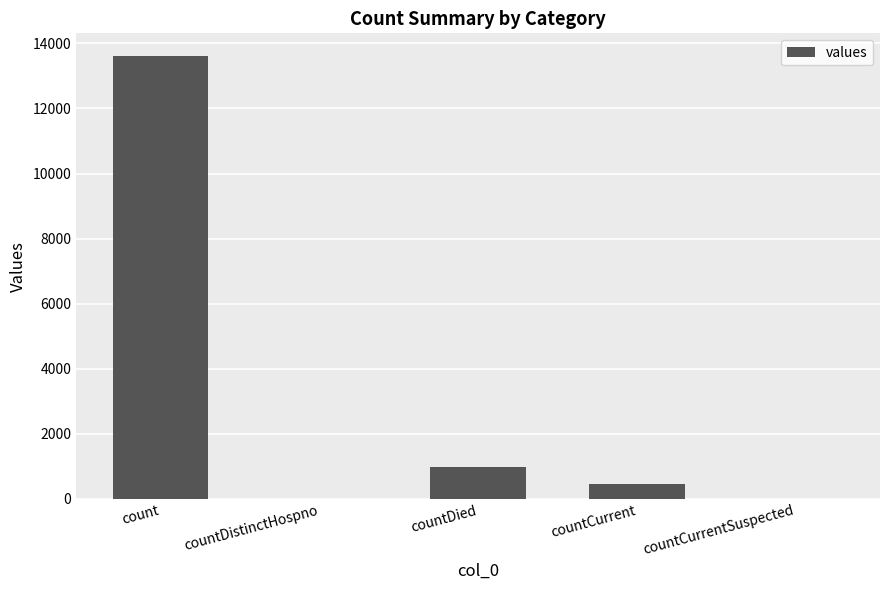

What is the greatest value displayed?

13627